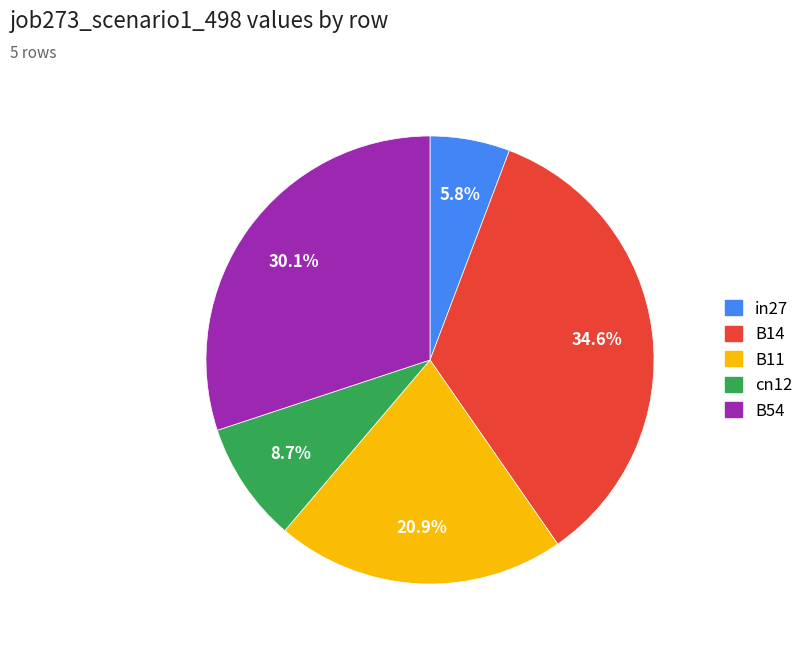

To the nearest percent, what percentage of the pie is cn12?

9%